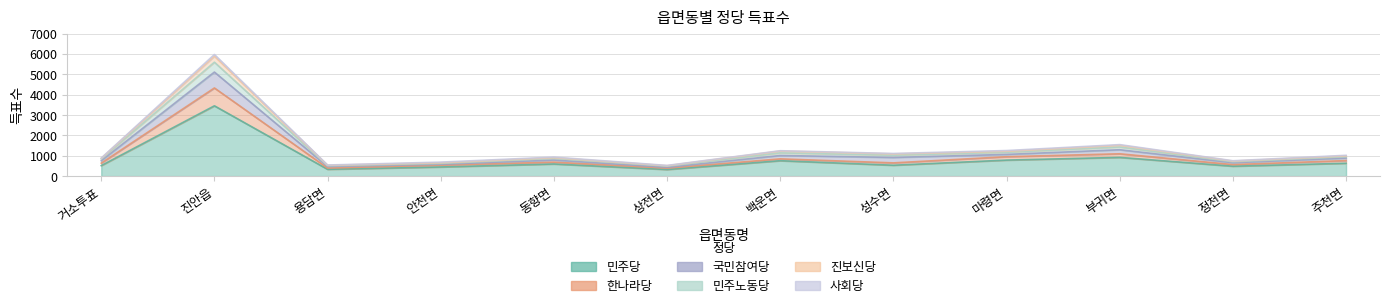

How many data points does each series have?

12